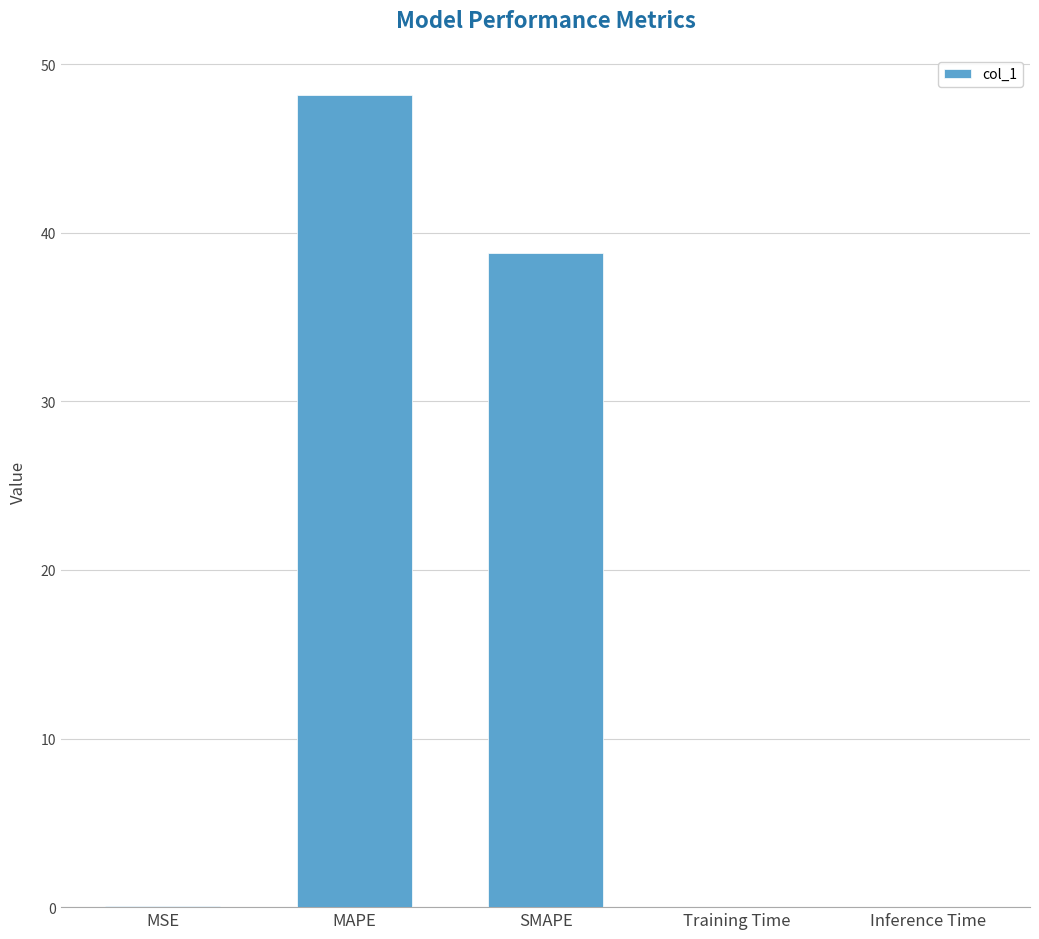

How many data points does each series have?

5